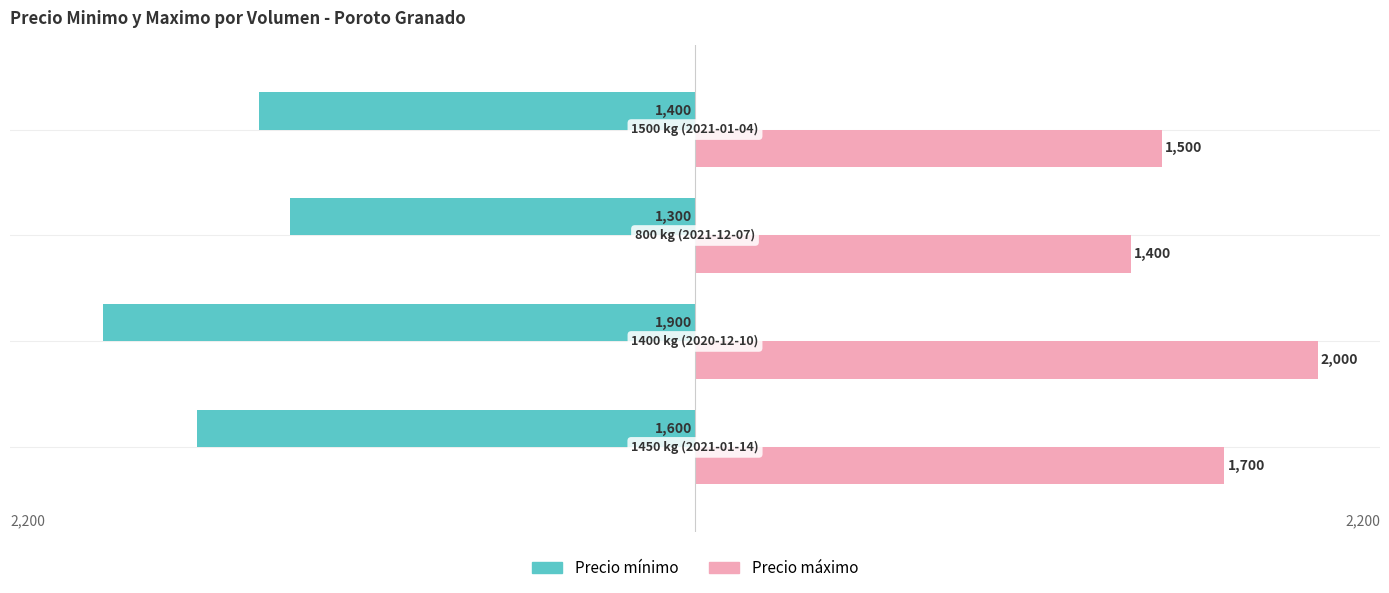

Which series has the largest total across all categories?

Precio máximo